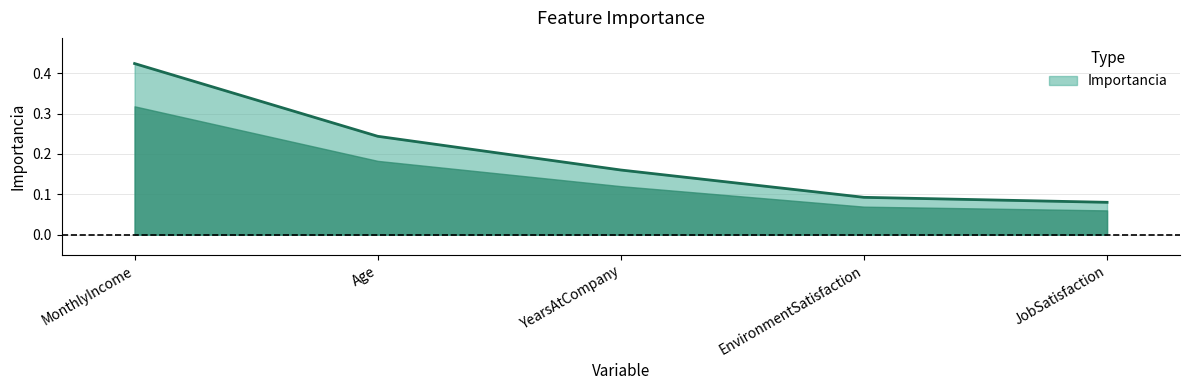

What position from the left is YearsAtCompany?

3